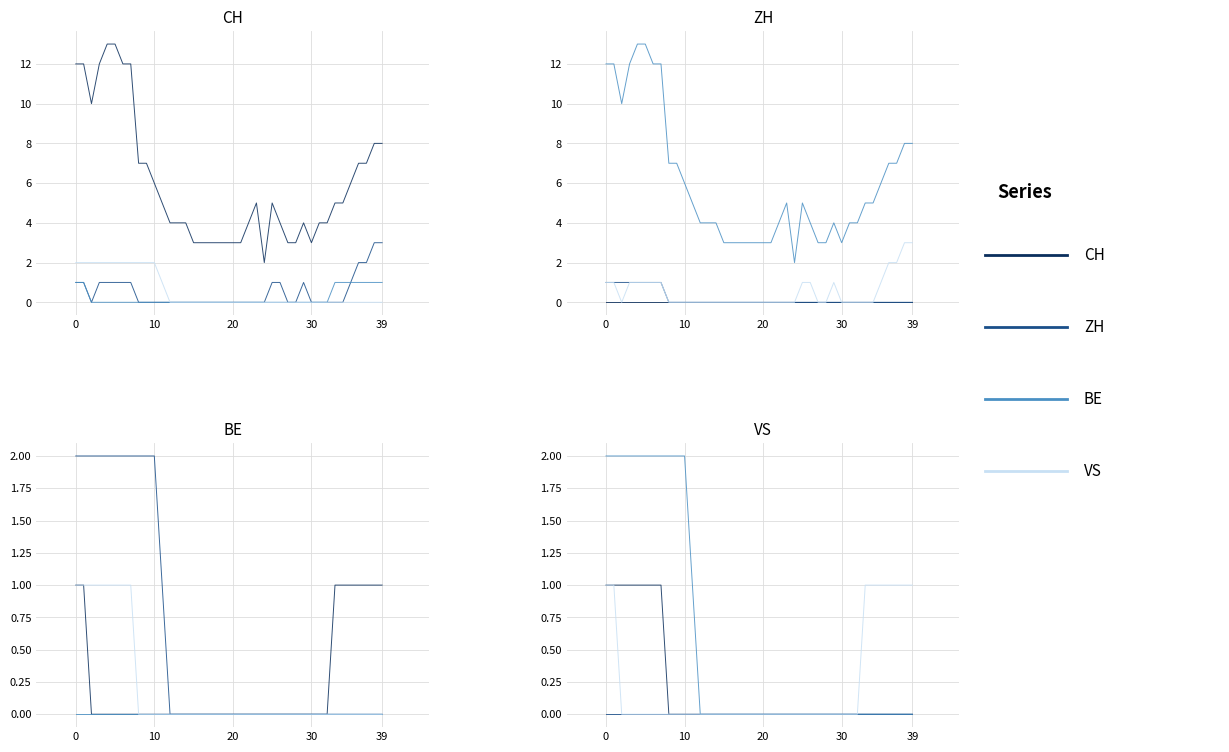

What is the spread (max minus min) of values at 38?

1